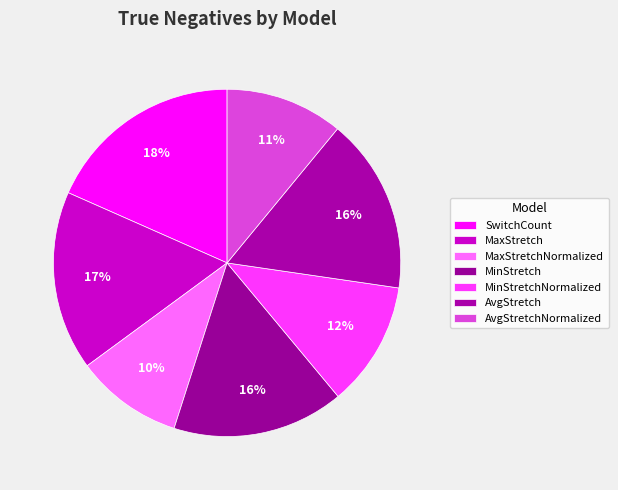

Is there a majority slice in this chart?

No